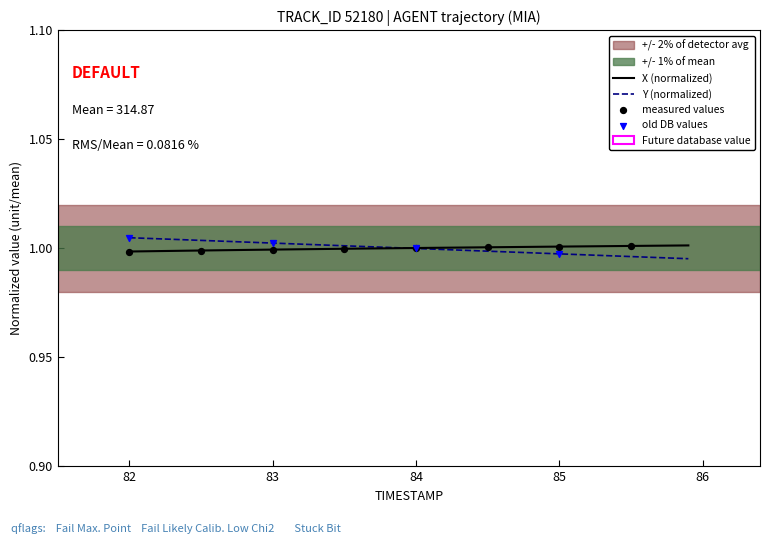

Which series has the largest total across all categories?

Y